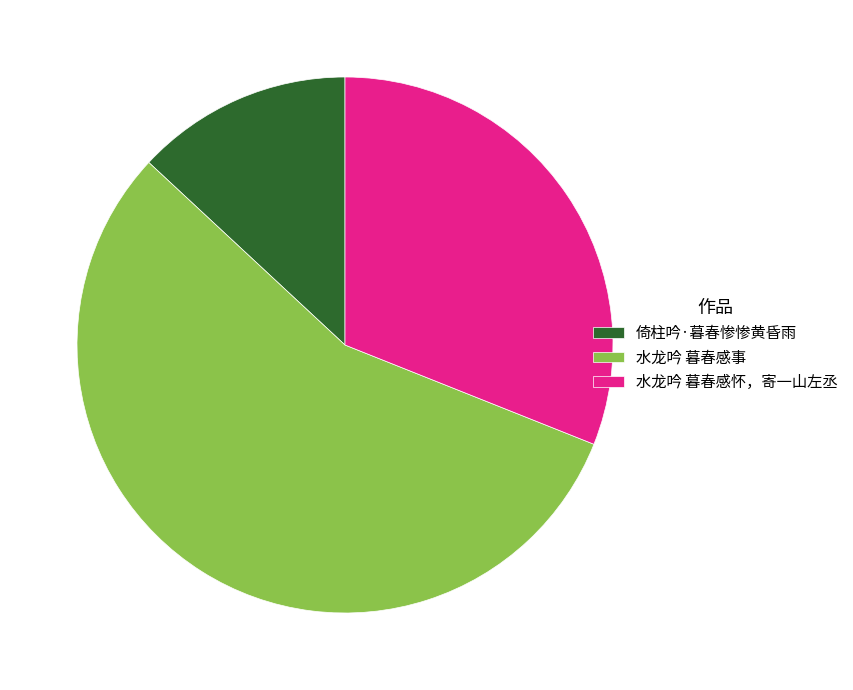

The 水龙吟 暮春感怀，寄一山左丞 slice represents 31% of the pie. True or false?

True